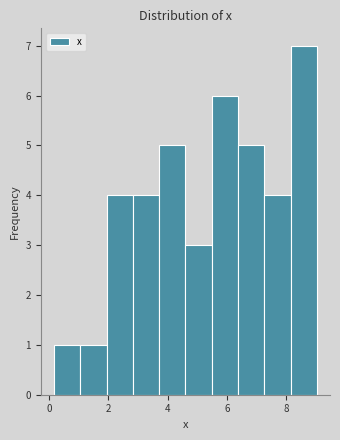

Which range on the x-axis has the tallest bar?

8.2 to 9.0